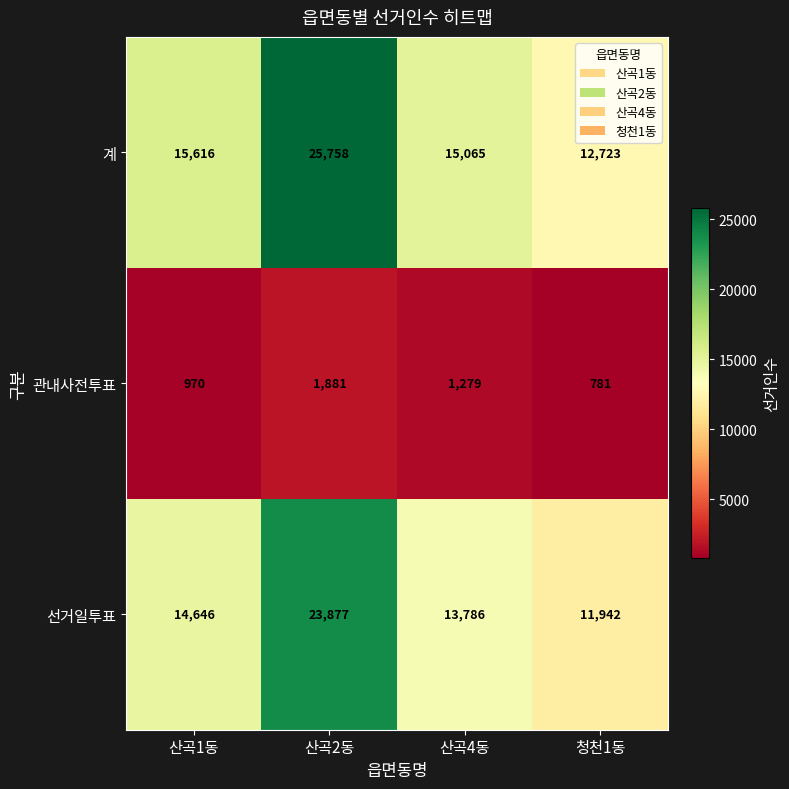

The value of 계 at 청천1동 is 12723. True or false?

True